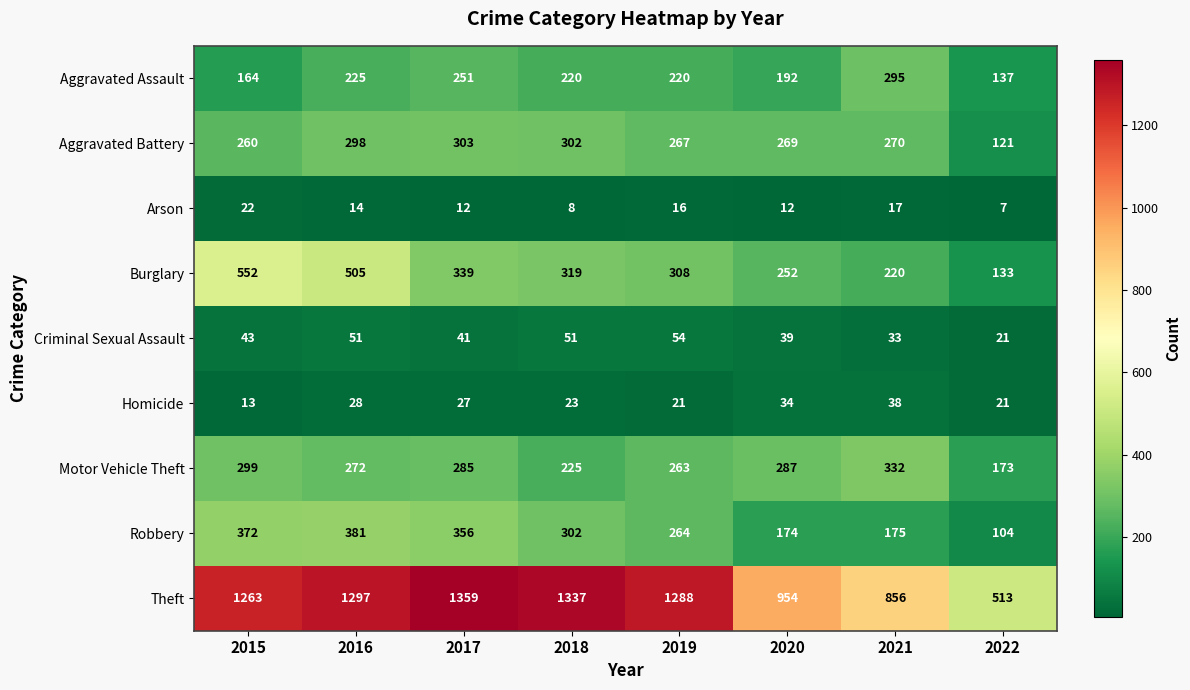

Is the value of Aggravated Battery at 2021 greater than the value of Motor Vehicle Theft at 2016?

No